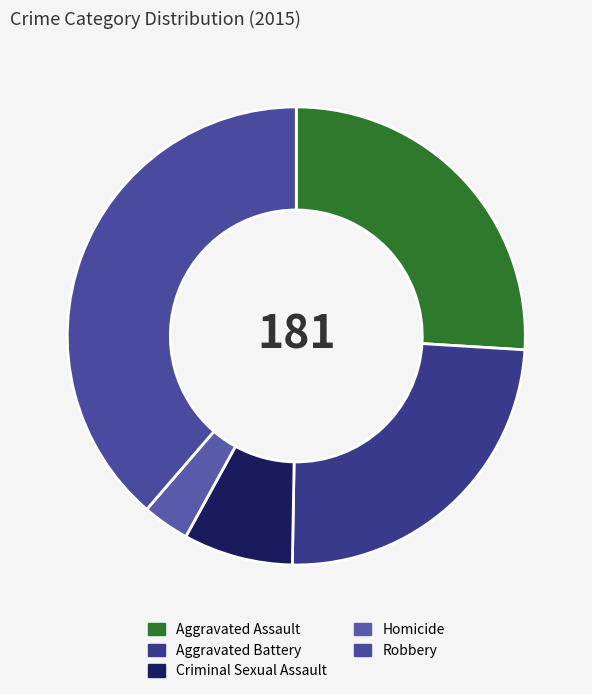

To the nearest percent, what portion does Aggravated Battery represent?

24%